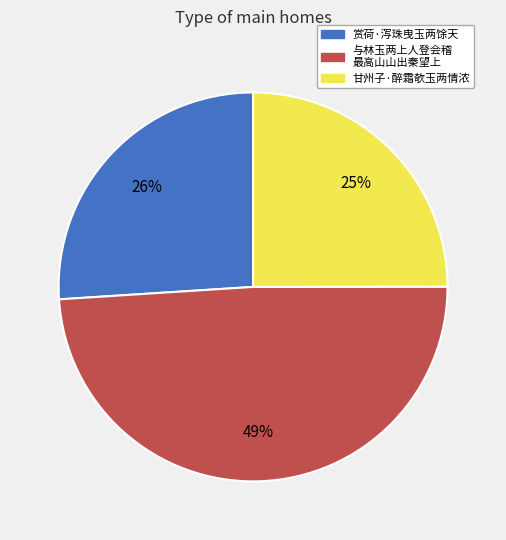

To the nearest percent, what is the difference between the largest and smallest slice percentages?

24%